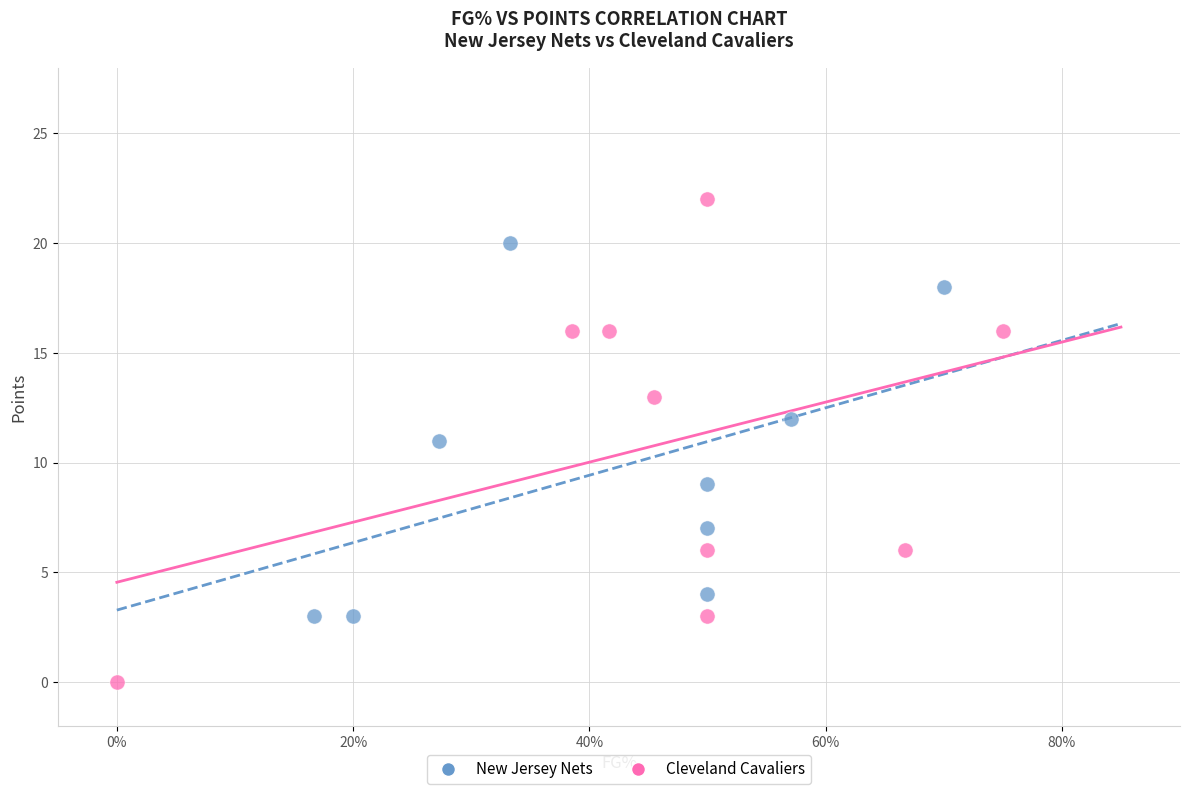

What are all the series names shown in the legend?

New Jersey Nets, Cleveland Cavaliers